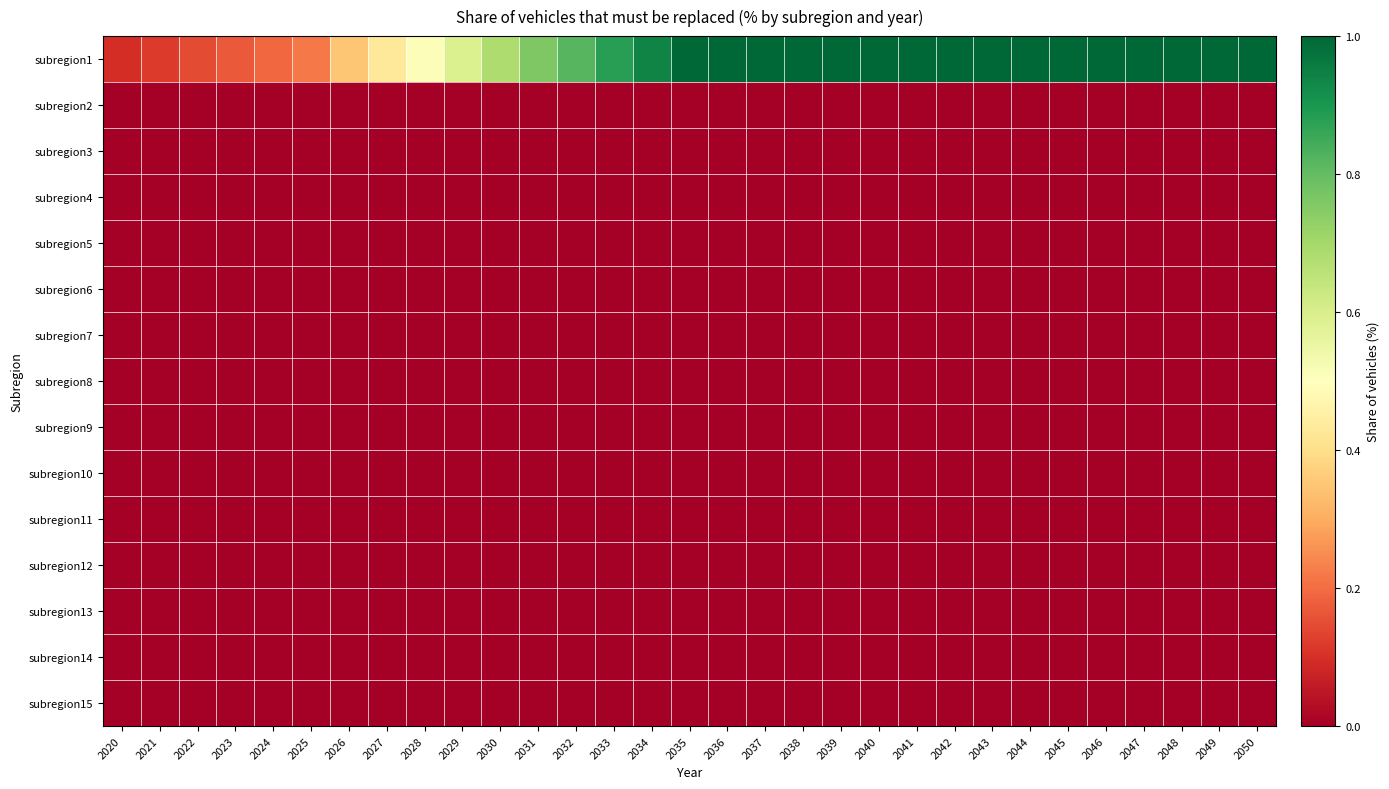

Reading right to left, transcribe all the data shown in this chart.

subregion1: 2050=1.0	2049=1.0	2048=1.0	2047=1.0	2046=1.0	2045=1.0	2044=1.0	2043=1.0	2042=1.0	2041=1.0	2040=1.0	2039=1.0	2038=1.0	2037=1.0	2036=1.0	2035=1.0	2034=0.9	2033=0.9	2032=0.8	2031=0.8	2030=0.7	2029=0.6	2028=0.5	2027=0.4	2026=0.3	2025=0.2	2024=0.2	2023=0.2	2022=0.1	2021=0.1	2020=0.1
subregion2: 2050=0.0	2049=0.0	2048=0.0	2047=0.0	2046=0.0	2045=0.0	2044=0.0	2043=0.0	2042=0.0	2041=0.0	2040=0.0	2039=0.0	2038=0.0	2037=0.0	2036=0.0	2035=0.0	2034=0.0	2033=0.0	2032=0.0	2031=0.0	2030=0.0	2029=0.0	2028=0.0	2027=0.0	2026=0.0	2025=0.0	2024=0.0	2023=0.0	2022=0.0	2021=0.0	2020=0.0
subregion3: 2050=0.0	2049=0.0	2048=0.0	2047=0.0	2046=0.0	2045=0.0	2044=0.0	2043=0.0	2042=0.0	2041=0.0	2040=0.0	2039=0.0	2038=0.0	2037=0.0	2036=0.0	2035=0.0	2034=0.0	2033=0.0	2032=0.0	2031=0.0	2030=0.0	2029=0.0	2028=0.0	2027=0.0	2026=0.0	2025=0.0	2024=0.0	2023=0.0	2022=0.0	2021=0.0	2020=0.0
subregion4: 2050=0.0	2049=0.0	2048=0.0	2047=0.0	2046=0.0	2045=0.0	2044=0.0	2043=0.0	2042=0.0	2041=0.0	2040=0.0	2039=0.0	2038=0.0	2037=0.0	2036=0.0	2035=0.0	2034=0.0	2033=0.0	2032=0.0	2031=0.0	2030=0.0	2029=0.0	2028=0.0	2027=0.0	2026=0.0	2025=0.0	2024=0.0	2023=0.0	2022=0.0	2021=0.0	2020=0.0
subregion5: 2050=0.0	2049=0.0	2048=0.0	2047=0.0	2046=0.0	2045=0.0	2044=0.0	2043=0.0	2042=0.0	2041=0.0	2040=0.0	2039=0.0	2038=0.0	2037=0.0	2036=0.0	2035=0.0	2034=0.0	2033=0.0	2032=0.0	2031=0.0	2030=0.0	2029=0.0	2028=0.0	2027=0.0	2026=0.0	2025=0.0	2024=0.0	2023=0.0	2022=0.0	2021=0.0	2020=0.0
subregion6: 2050=0.0	2049=0.0	2048=0.0	2047=0.0	2046=0.0	2045=0.0	2044=0.0	2043=0.0	2042=0.0	2041=0.0	2040=0.0	2039=0.0	2038=0.0	2037=0.0	2036=0.0	2035=0.0	2034=0.0	2033=0.0	2032=0.0	2031=0.0	2030=0.0	2029=0.0	2028=0.0	2027=0.0	2026=0.0	2025=0.0	2024=0.0	2023=0.0	2022=0.0	2021=0.0	2020=0.0
subregion7: 2050=0.0	2049=0.0	2048=0.0	2047=0.0	2046=0.0	2045=0.0	2044=0.0	2043=0.0	2042=0.0	2041=0.0	2040=0.0	2039=0.0	2038=0.0	2037=0.0	2036=0.0	2035=0.0	2034=0.0	2033=0.0	2032=0.0	2031=0.0	2030=0.0	2029=0.0	2028=0.0	2027=0.0	2026=0.0	2025=0.0	2024=0.0	2023=0.0	2022=0.0	2021=0.0	2020=0.0
subregion8: 2050=0.0	2049=0.0	2048=0.0	2047=0.0	2046=0.0	2045=0.0	2044=0.0	2043=0.0	2042=0.0	2041=0.0	2040=0.0	2039=0.0	2038=0.0	2037=0.0	2036=0.0	2035=0.0	2034=0.0	2033=0.0	2032=0.0	2031=0.0	2030=0.0	2029=0.0	2028=0.0	2027=0.0	2026=0.0	2025=0.0	2024=0.0	2023=0.0	2022=0.0	2021=0.0	2020=0.0
subregion9: 2050=0.0	2049=0.0	2048=0.0	2047=0.0	2046=0.0	2045=0.0	2044=0.0	2043=0.0	2042=0.0	2041=0.0	2040=0.0	2039=0.0	2038=0.0	2037=0.0	2036=0.0	2035=0.0	2034=0.0	2033=0.0	2032=0.0	2031=0.0	2030=0.0	2029=0.0	2028=0.0	2027=0.0	2026=0.0	2025=0.0	2024=0.0	2023=0.0	2022=0.0	2021=0.0	2020=0.0
subregion10: 2050=0.0	2049=0.0	2048=0.0	2047=0.0	2046=0.0	2045=0.0	2044=0.0	2043=0.0	2042=0.0	2041=0.0	2040=0.0	2039=0.0	2038=0.0	2037=0.0	2036=0.0	2035=0.0	2034=0.0	2033=0.0	2032=0.0	2031=0.0	2030=0.0	2029=0.0	2028=0.0	2027=0.0	2026=0.0	2025=0.0	2024=0.0	2023=0.0	2022=0.0	2021=0.0	2020=0.0
subregion11: 2050=0.0	2049=0.0	2048=0.0	2047=0.0	2046=0.0	2045=0.0	2044=0.0	2043=0.0	2042=0.0	2041=0.0	2040=0.0	2039=0.0	2038=0.0	2037=0.0	2036=0.0	2035=0.0	2034=0.0	2033=0.0	2032=0.0	2031=0.0	2030=0.0	2029=0.0	2028=0.0	2027=0.0	2026=0.0	2025=0.0	2024=0.0	2023=0.0	2022=0.0	2021=0.0	2020=0.0
subregion12: 2050=0.0	2049=0.0	2048=0.0	2047=0.0	2046=0.0	2045=0.0	2044=0.0	2043=0.0	2042=0.0	2041=0.0	2040=0.0	2039=0.0	2038=0.0	2037=0.0	2036=0.0	2035=0.0	2034=0.0	2033=0.0	2032=0.0	2031=0.0	2030=0.0	2029=0.0	2028=0.0	2027=0.0	2026=0.0	2025=0.0	2024=0.0	2023=0.0	2022=0.0	2021=0.0	2020=0.0
subregion13: 2050=0.0	2049=0.0	2048=0.0	2047=0.0	2046=0.0	2045=0.0	2044=0.0	2043=0.0	2042=0.0	2041=0.0	2040=0.0	2039=0.0	2038=0.0	2037=0.0	2036=0.0	2035=0.0	2034=0.0	2033=0.0	2032=0.0	2031=0.0	2030=0.0	2029=0.0	2028=0.0	2027=0.0	2026=0.0	2025=0.0	2024=0.0	2023=0.0	2022=0.0	2021=0.0	2020=0.0
subregion14: 2050=0.0	2049=0.0	2048=0.0	2047=0.0	2046=0.0	2045=0.0	2044=0.0	2043=0.0	2042=0.0	2041=0.0	2040=0.0	2039=0.0	2038=0.0	2037=0.0	2036=0.0	2035=0.0	2034=0.0	2033=0.0	2032=0.0	2031=0.0	2030=0.0	2029=0.0	2028=0.0	2027=0.0	2026=0.0	2025=0.0	2024=0.0	2023=0.0	2022=0.0	2021=0.0	2020=0.0
subregion15: 2050=0.0	2049=0.0	2048=0.0	2047=0.0	2046=0.0	2045=0.0	2044=0.0	2043=0.0	2042=0.0	2041=0.0	2040=0.0	2039=0.0	2038=0.0	2037=0.0	2036=0.0	2035=0.0	2034=0.0	2033=0.0	2032=0.0	2031=0.0	2030=0.0	2029=0.0	2028=0.0	2027=0.0	2026=0.0	2025=0.0	2024=0.0	2023=0.0	2022=0.0	2021=0.0	2020=0.0